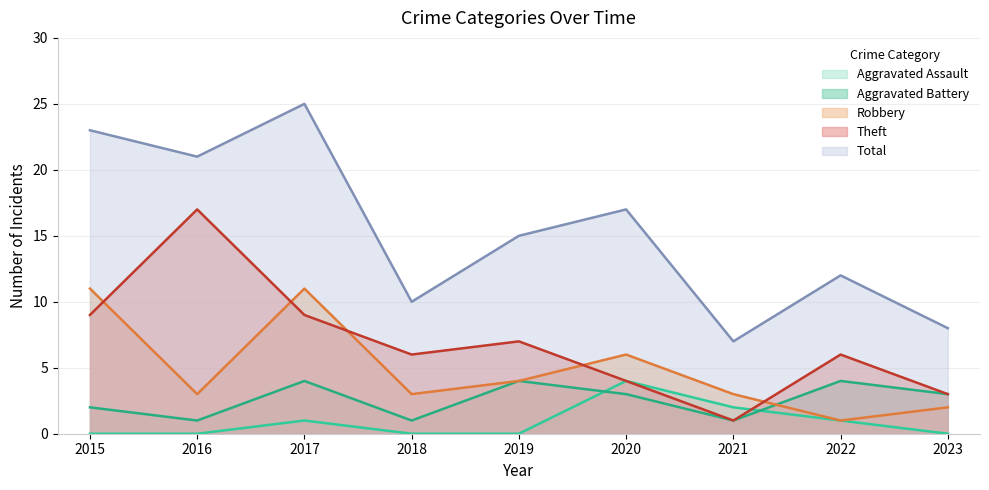

Count the number of categories in the chart.

9